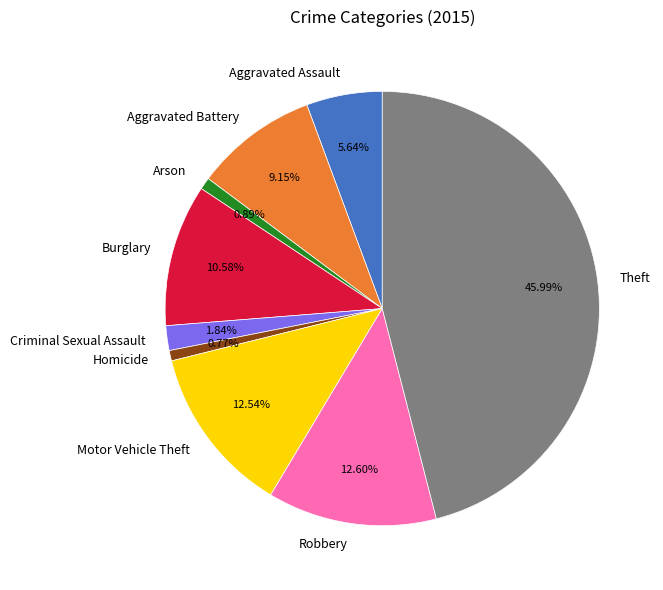

How many slices are in this pie chart?

9